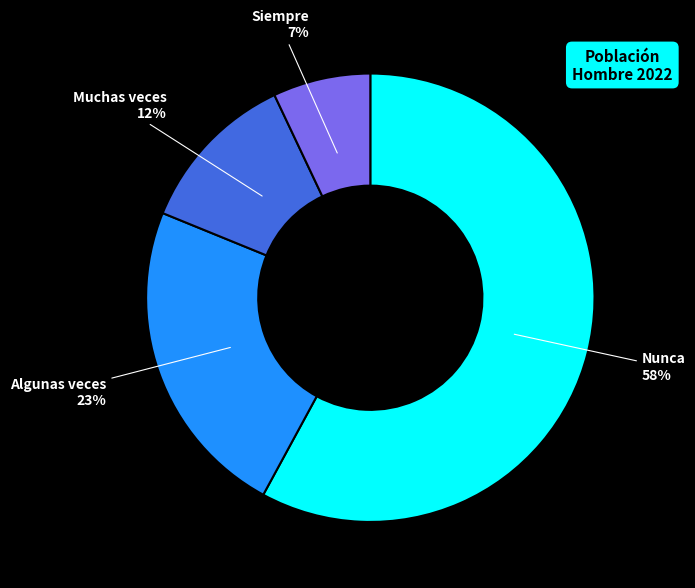

True or false: Muchas veces accounts for 12% of the total.

True